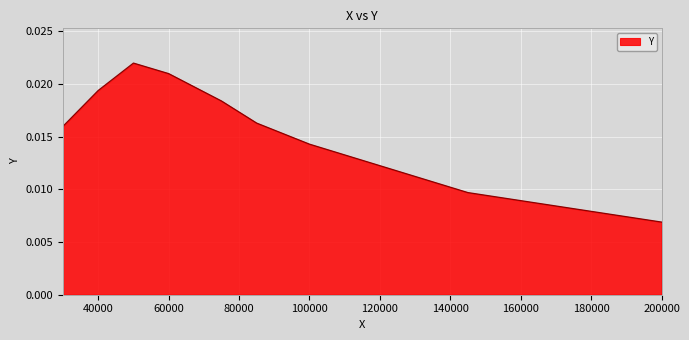

Which label corresponds to the smallest value in the chart?

200000